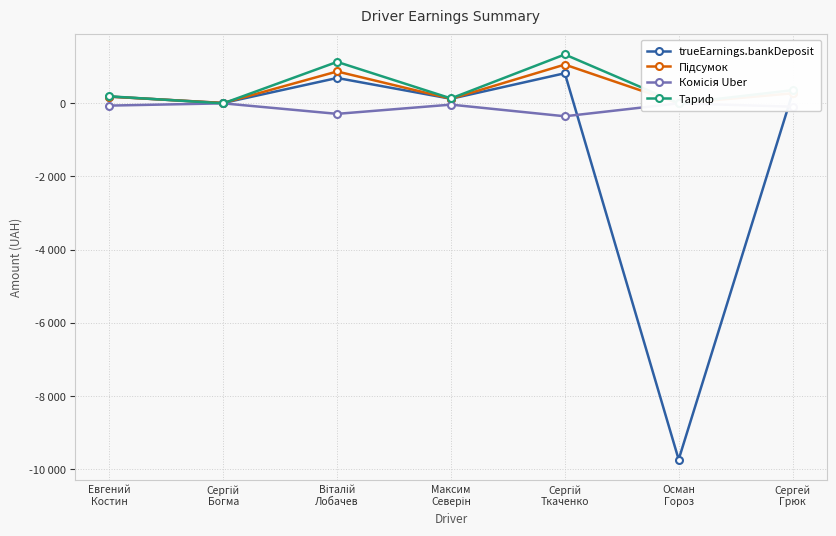

True or false: Тариф has a value of -469.0 at Осман
Гороз.

False